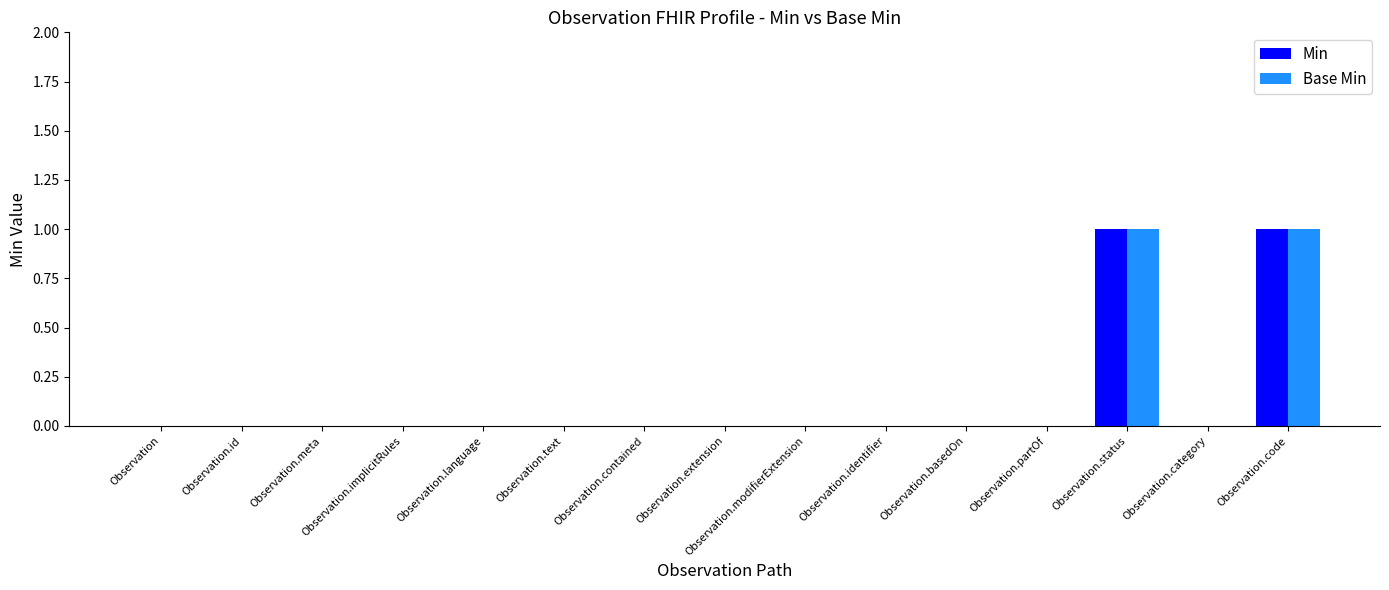

Does the chart contain stacked bars?

No